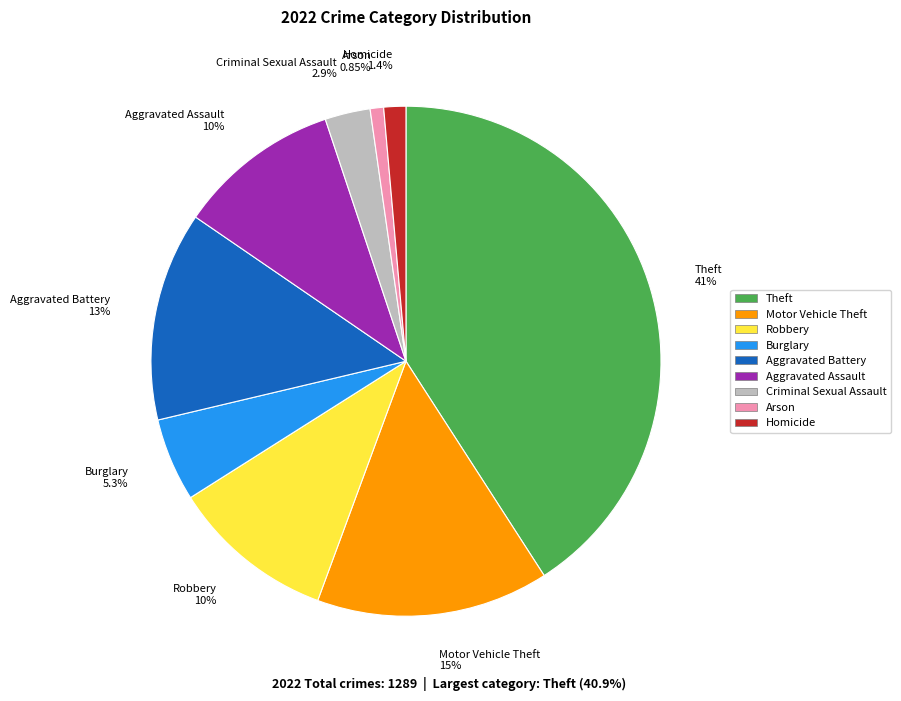

To the nearest percent, what percentage of the pie is Aggravated Battery?

13%